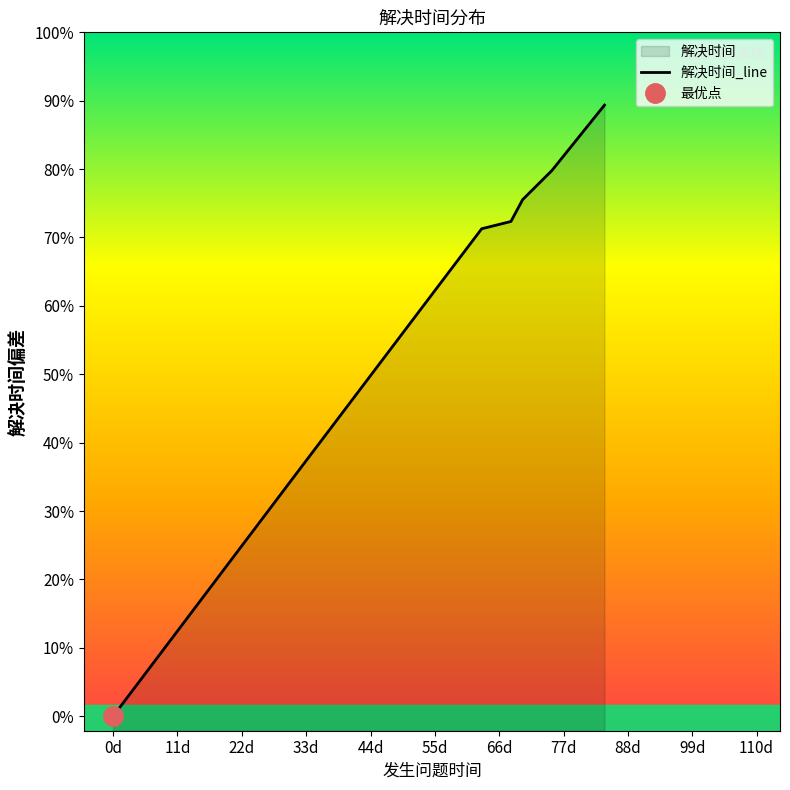

How many positive values are there?

6